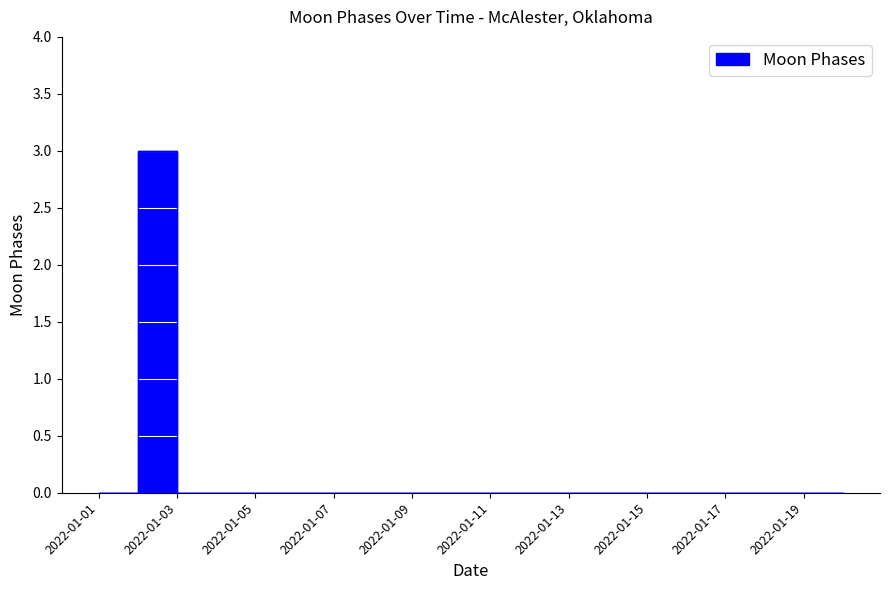

What is the difference between the maximum and minimum values?

3